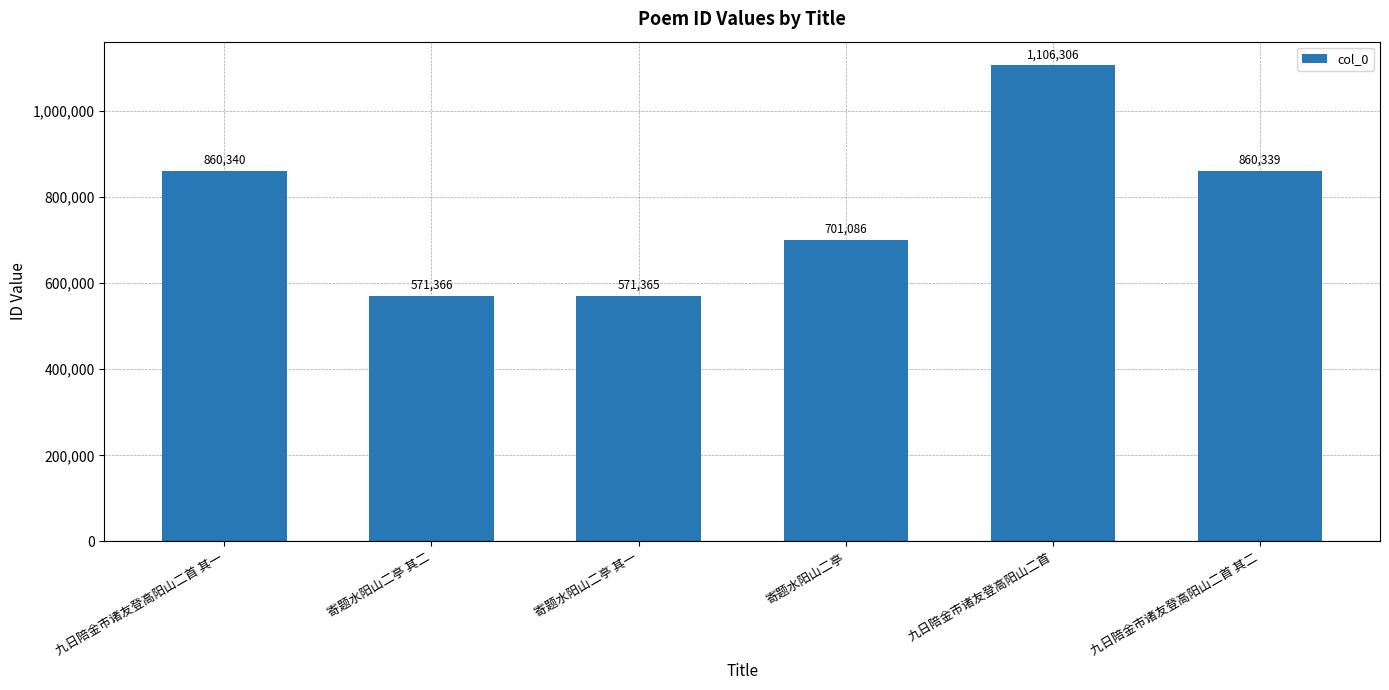

The value at 九日陪金市诸友登高阳山二首 其一 is 860340. True or false?

True